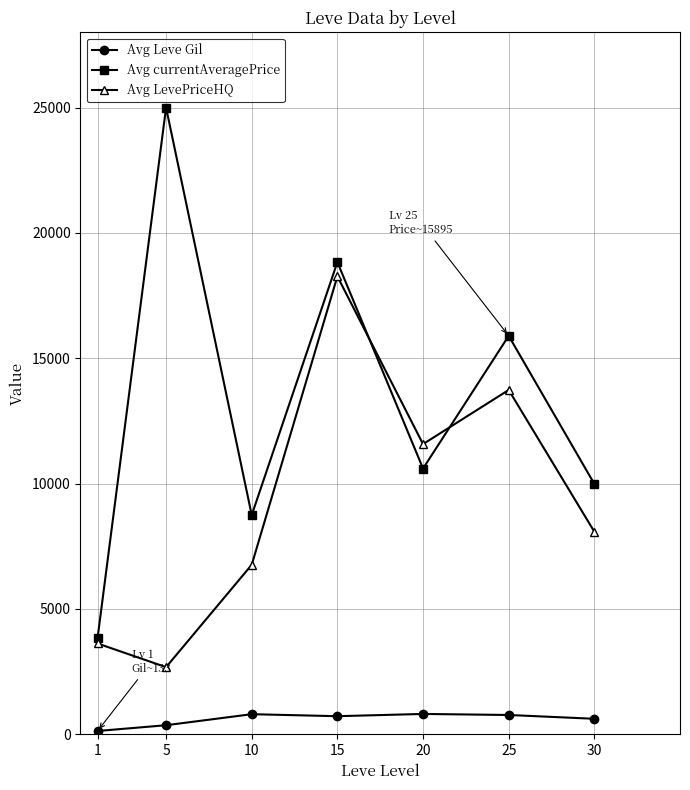

What is the value of the Avg currentAveragePrice point at the 3rd from the left?

8745.0